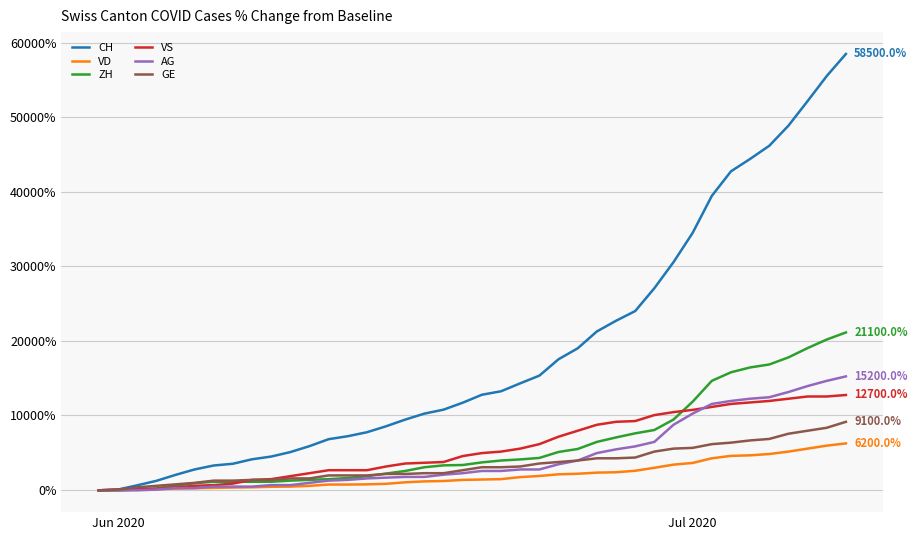

Which series has the largest total across all categories?

CH